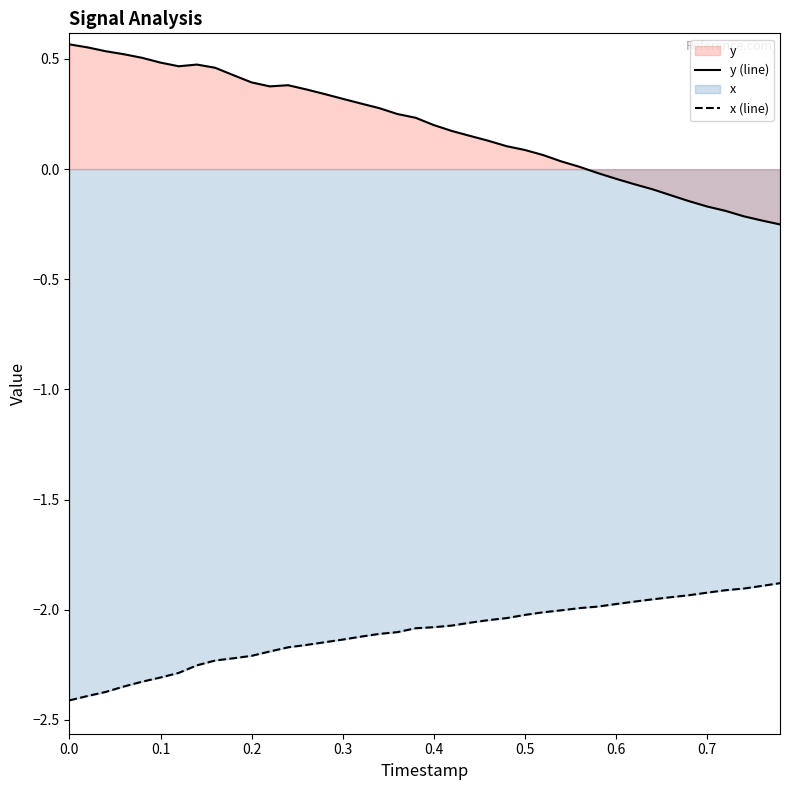

Which series has the widest spread of values?

y (line)